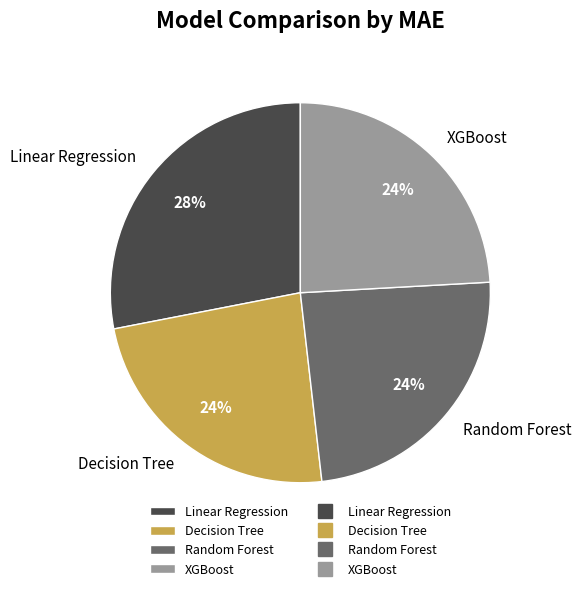

Count the number of slices in the pie.

4